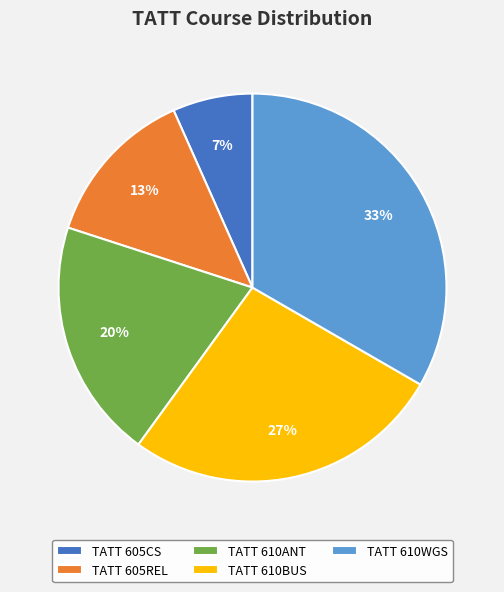

Is it true that TATT 605CS is 7% of the pie?

True